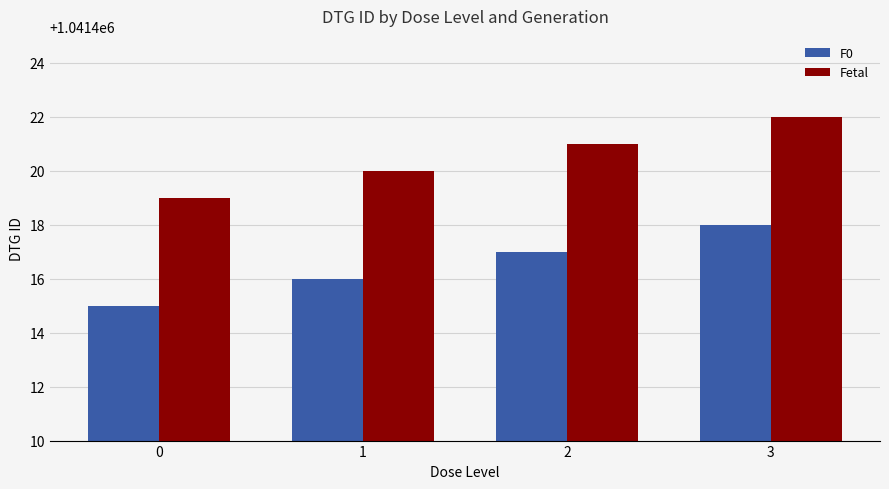

The Fetal series shows 232185 at 1. True or false?

False